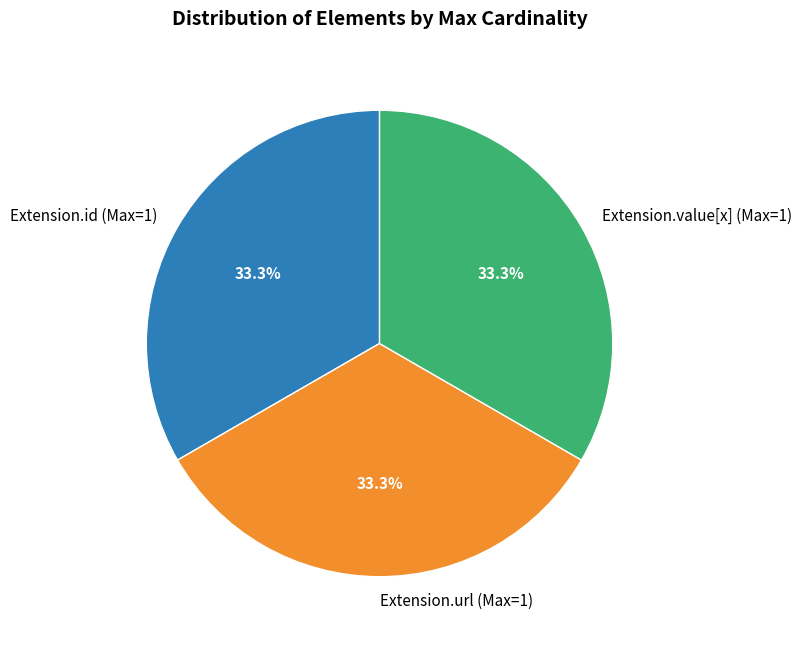

Is there a majority slice in this chart?

No